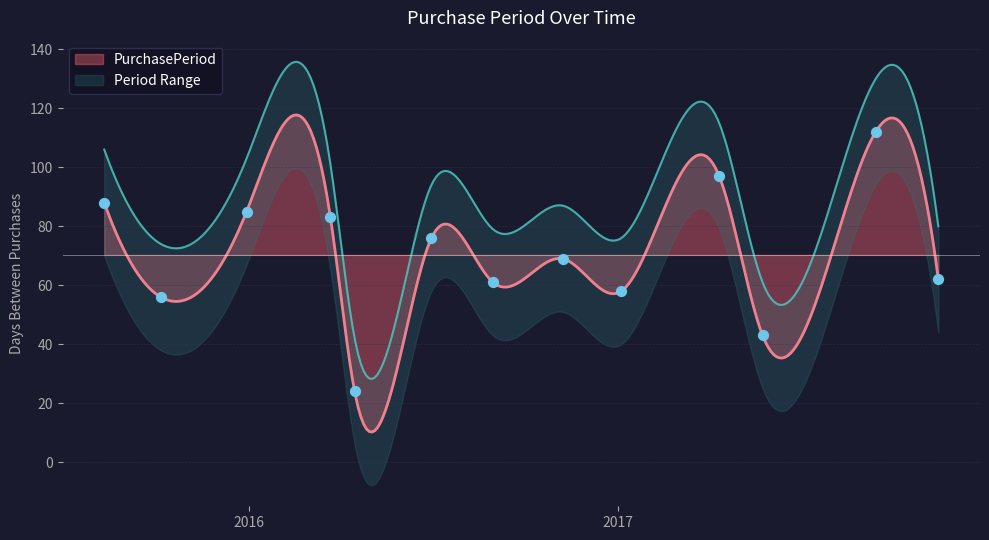

Approximately how many times larger is the value at 2015-12-30 compared to 2017-11-14?

1.4